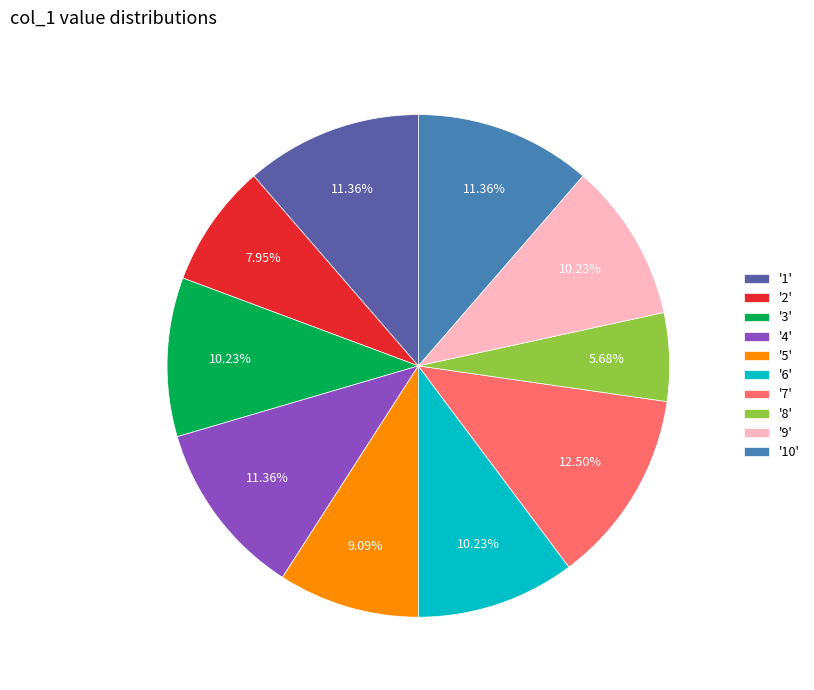

Is '2' the majority of the pie?

No